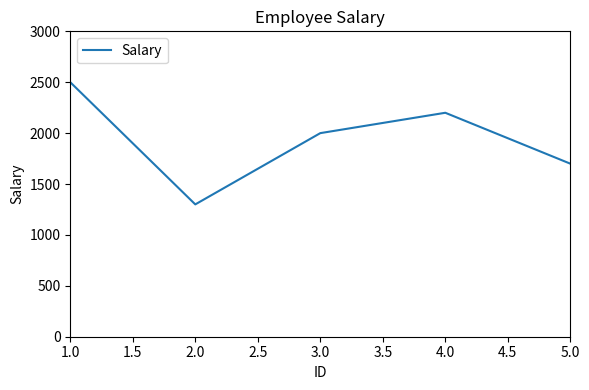

The value at 5.0 is 1700. True or false?

True